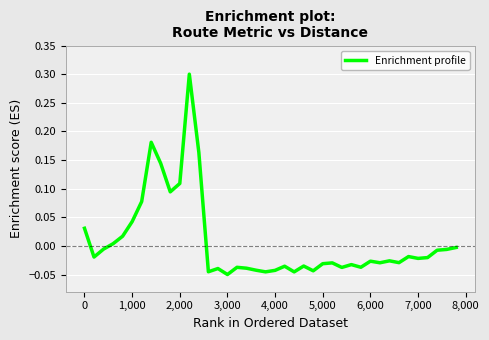

What is the maximum value shown in the chart?

0.3